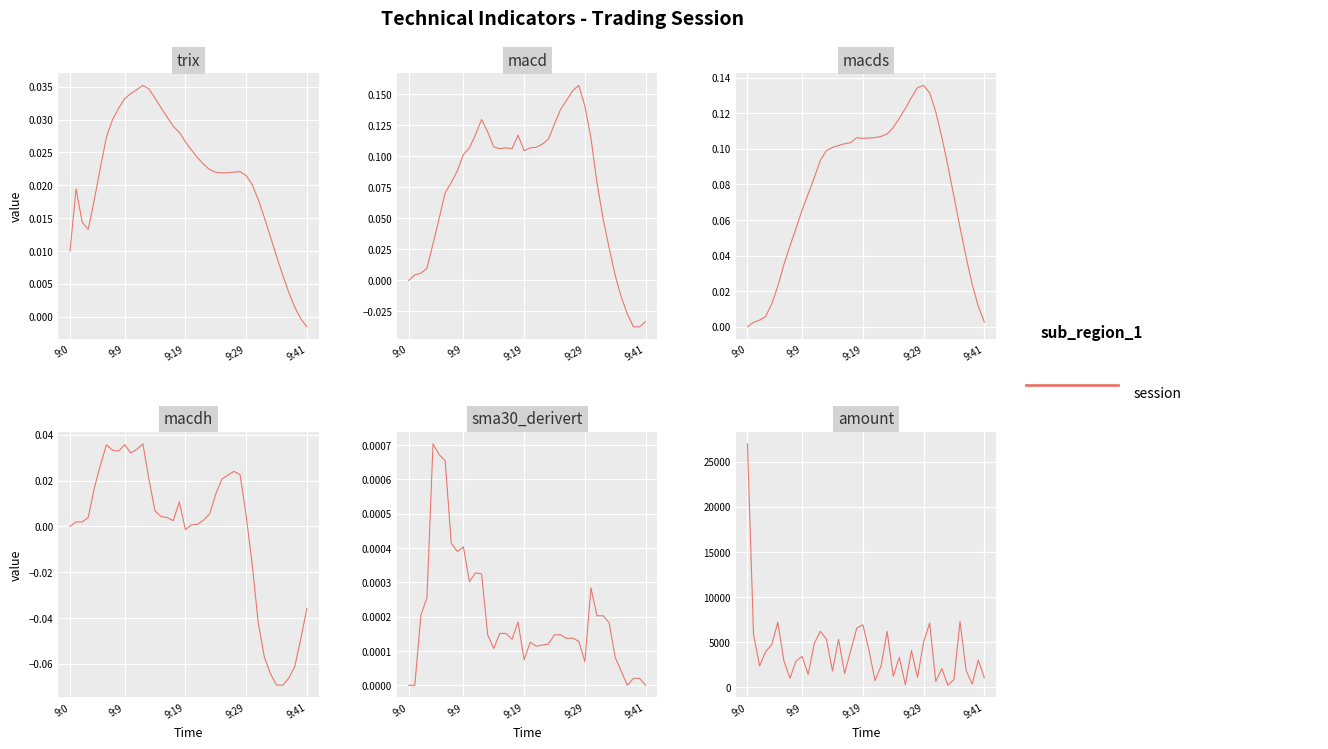

What is the value of the 33rd point from the left?

2054